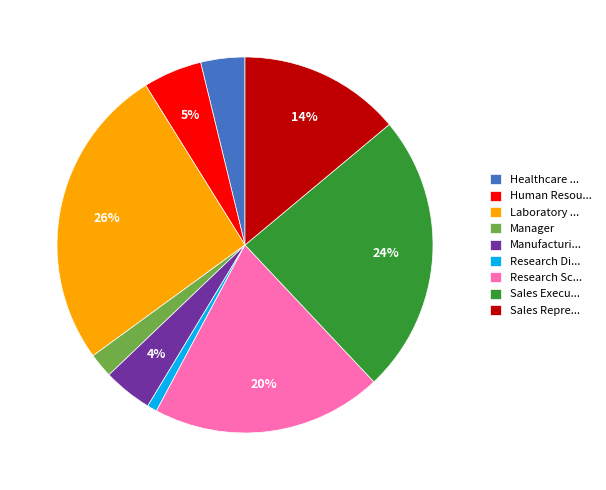

What is the smallest slice in the pie chart?

Research Di...